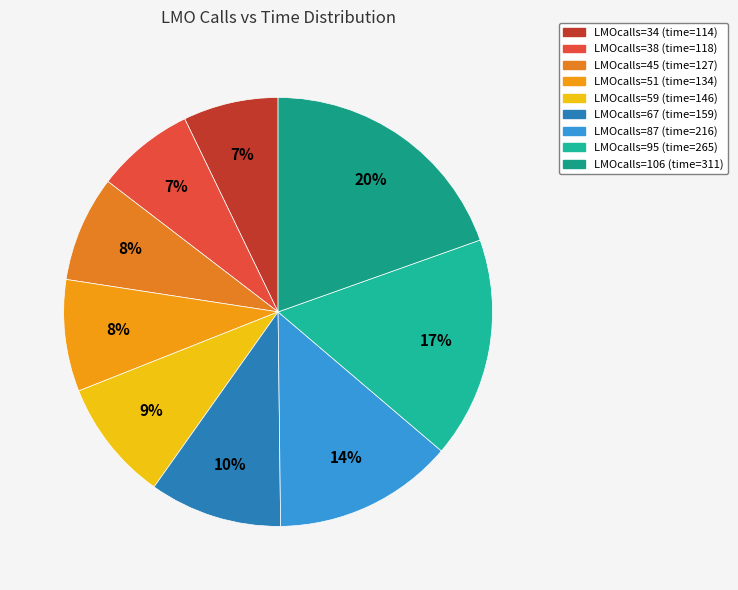

Count the number of slices in the pie.

9